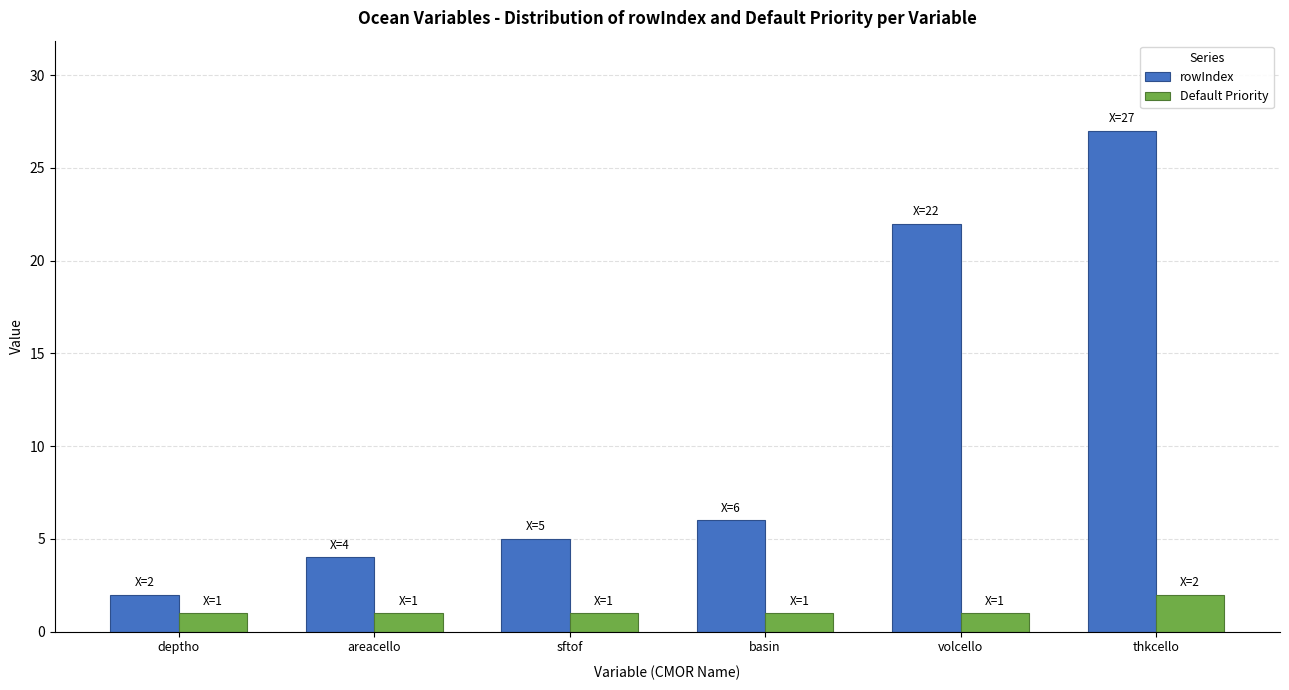

How many bars are there in total?

12